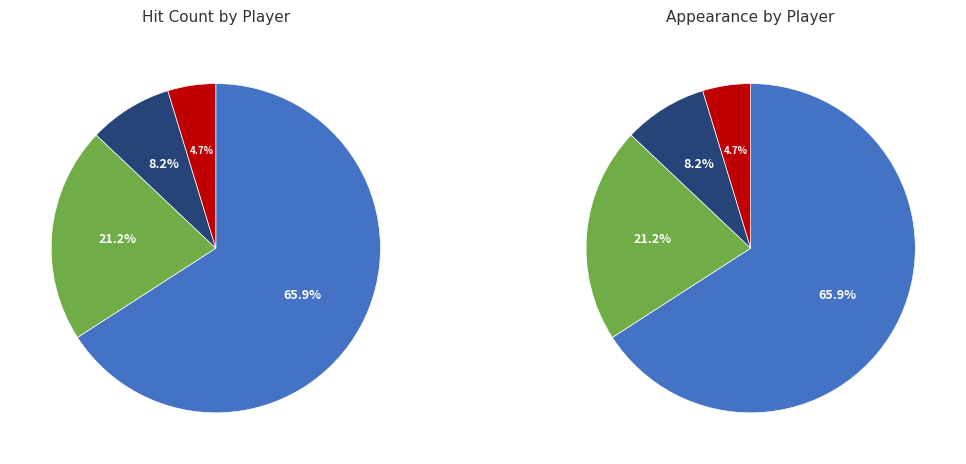

To the nearest percent, what portion does Derek Jeter represent?

5%